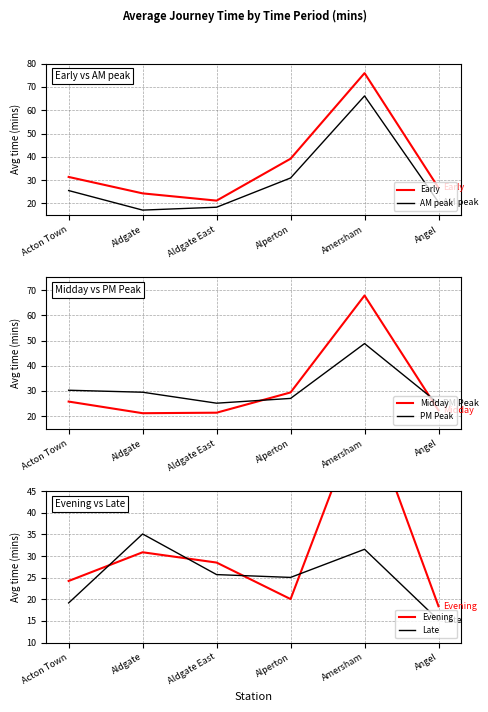

What is the maximum value shown in the chart?

75.9